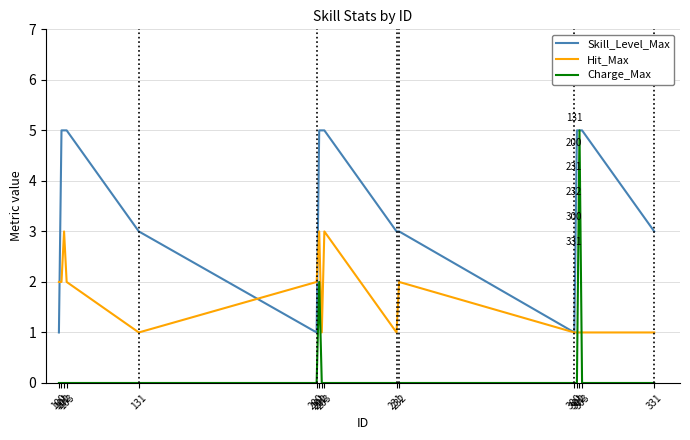

At which label does Charge_Max reach its peak?

302